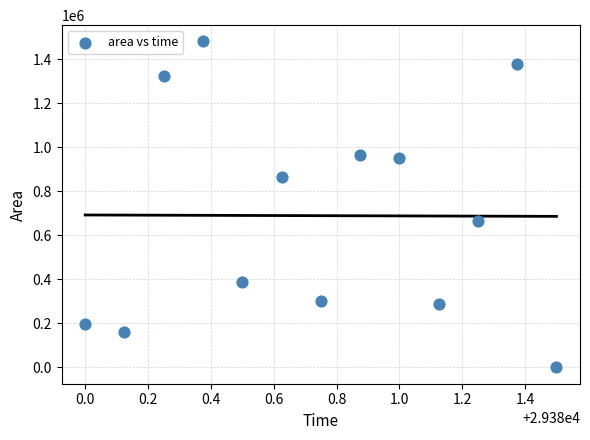

What is the range of Y values (max minus min)?

1481875